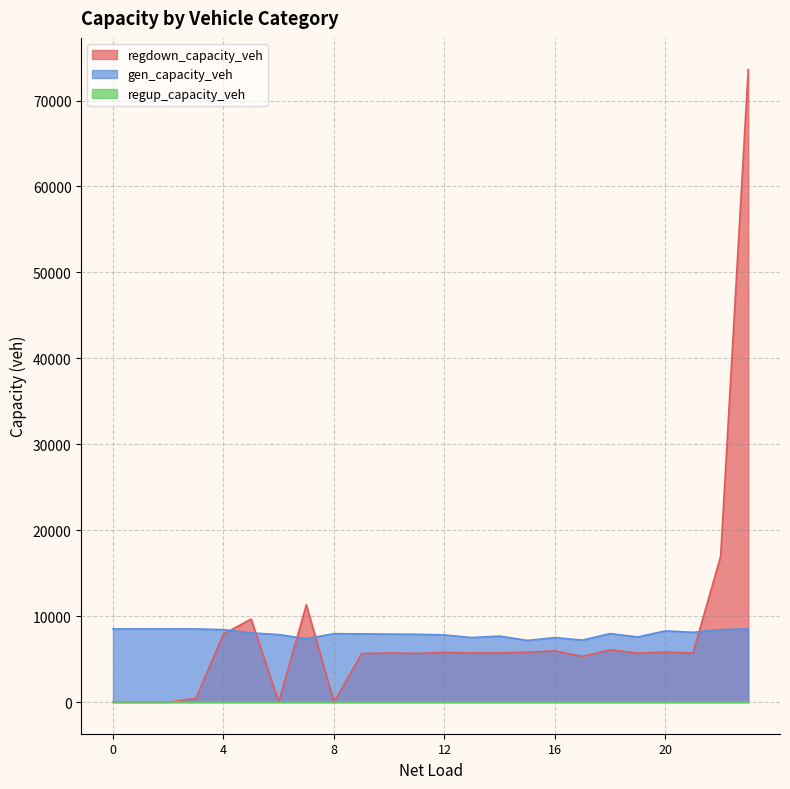

What is the label of the 9th point from the right?

15